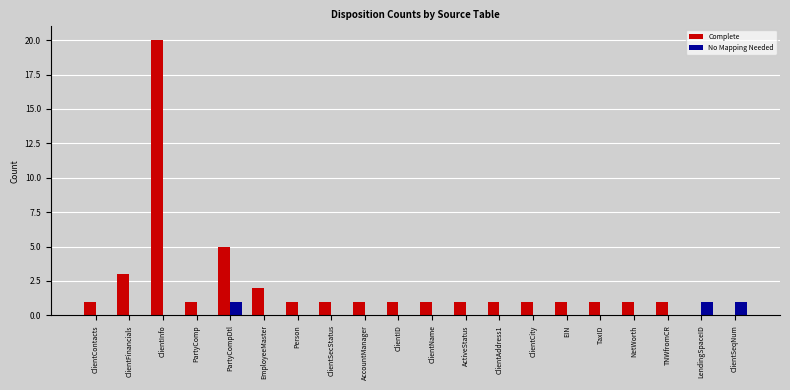

Which series has the widest spread of values?

Complete